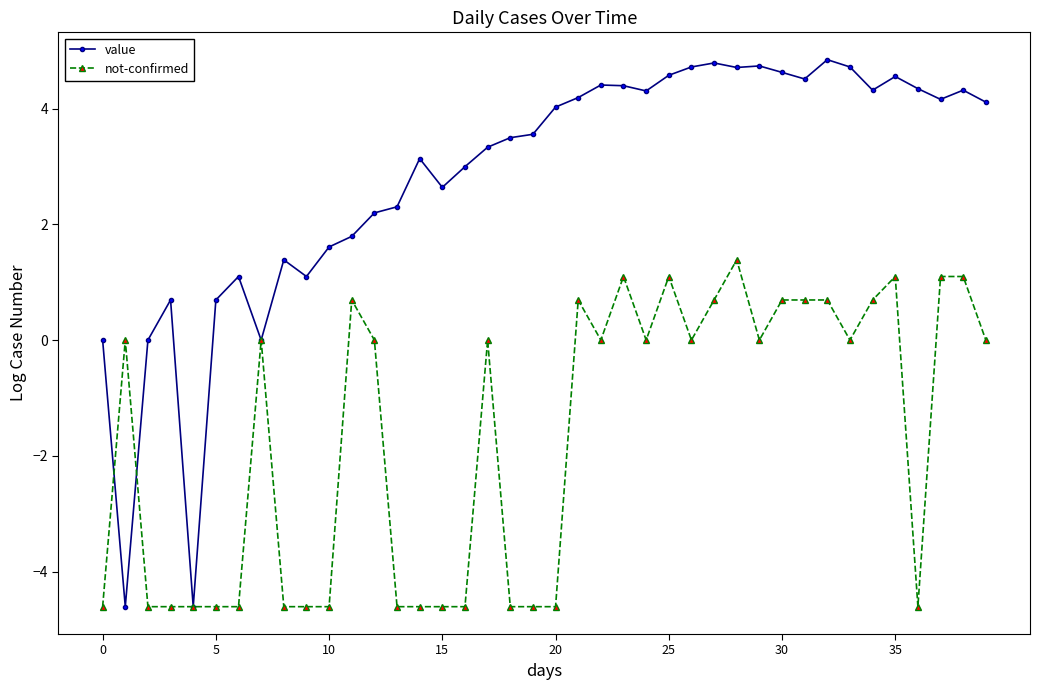

What is the minimum value for not-confirmed?

-4.6